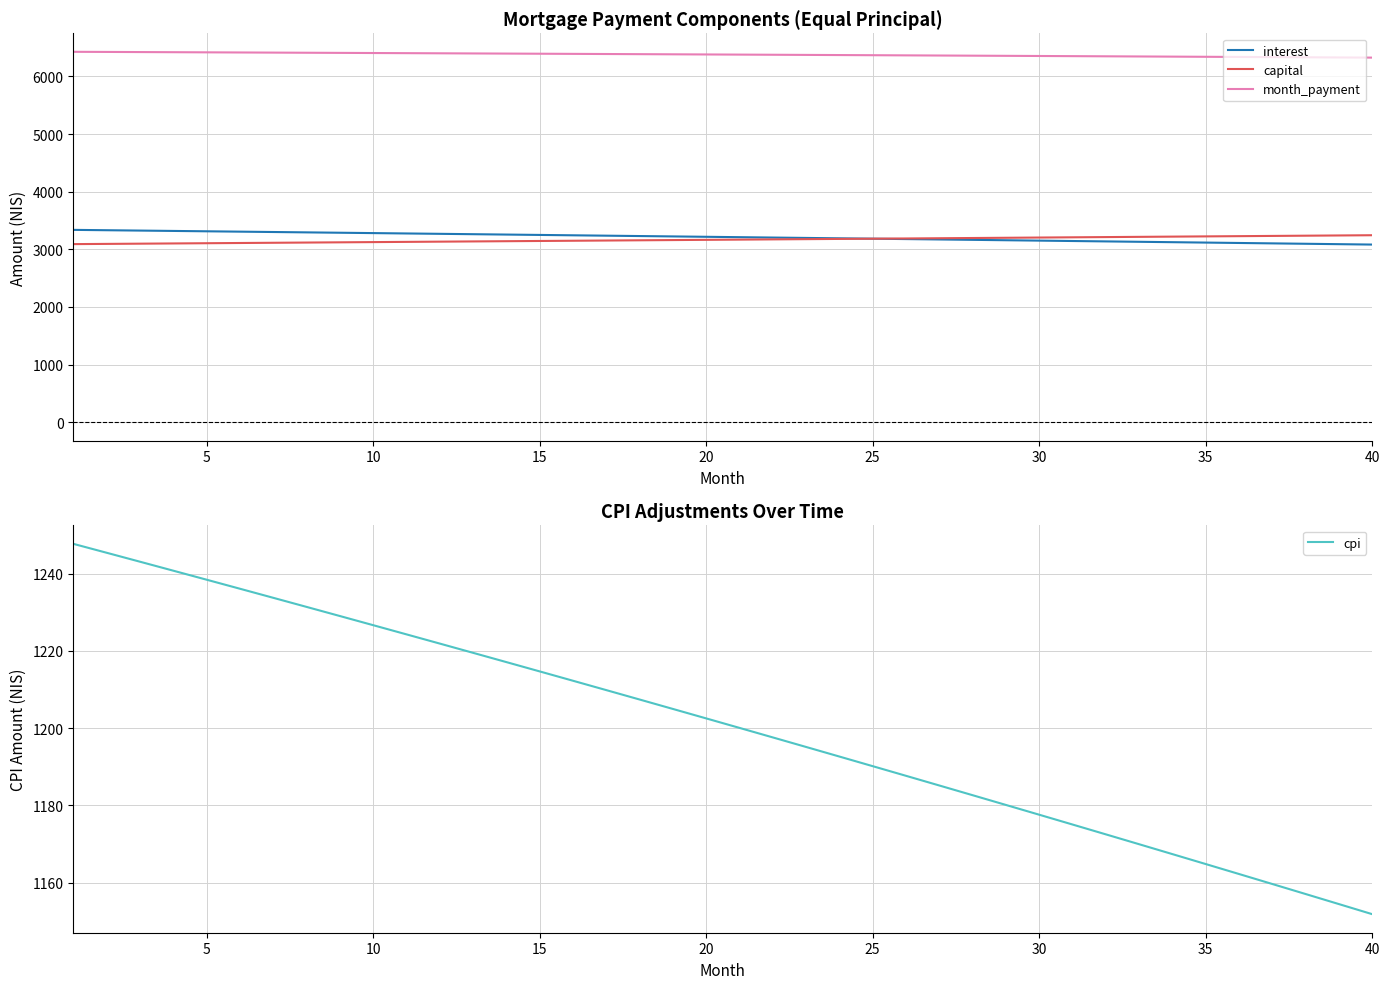

Reading left to right, list all the values displayed in this chart.

interest: 3337.5	3331.4	3325.2	3319.0	3312.8	3306.6	3300.3	3294.1	3287.8	3281.5	3275.2	3268.8	3262.4	3256.0	3249.6	3243.2	3236.7	3230.3	3223.8	3217.2	3210.7	3204.1	3197.6	3191.0	3184.3	3177.7	3171.0	3164.3	3157.6	3150.9	3144.1	3137.3	3130.5	3123.7	3116.9	3110.0	3103.1	3096.2	3089.3	3082.3
capital: 3090.3	3094.1	3098.0	3101.9	3105.8	3109.6	3113.5	3117.4	3121.3	3125.2	3129.1	3133.0	3137.0	3140.9	3144.8	3148.7	3152.7	3156.6	3160.6	3164.5	3168.5	3172.4	3176.4	3180.4	3184.3	3188.3	3192.3	3196.3	3200.3	3204.3	3208.3	3212.3	3216.3	3220.3	3224.4	3228.4	3232.4	3236.5	3240.5	3244.6
month_payment: 6427.8	6425.5	6423.2	6420.9	6418.6	6416.2	6413.9	6411.5	6409.1	6406.7	6404.3	6401.8	6399.4	6396.9	6394.4	6391.9	6389.4	6386.9	6384.3	6381.7	6379.2	6376.6	6373.9	6371.3	6368.7	6366.0	6363.3	6360.6	6357.9	6355.2	6352.4	6349.6	6346.9	6344.1	6341.2	6338.4	6335.6	6332.7	6329.8	6326.9
cpi: 1247.7	1245.4	1243.1	1240.8	1238.4	1236.1	1233.7	1231.4	1229.0	1226.6	1224.3	1221.9	1219.5	1217.1	1214.7	1212.3	1209.8	1207.4	1205.0	1202.5	1200.1	1197.6	1195.1	1192.6	1190.1	1187.6	1185.1	1182.6	1180.1	1177.6	1175.0	1172.5	1169.9	1167.4	1164.8	1162.2	1159.6	1157.0	1154.4	1151.8